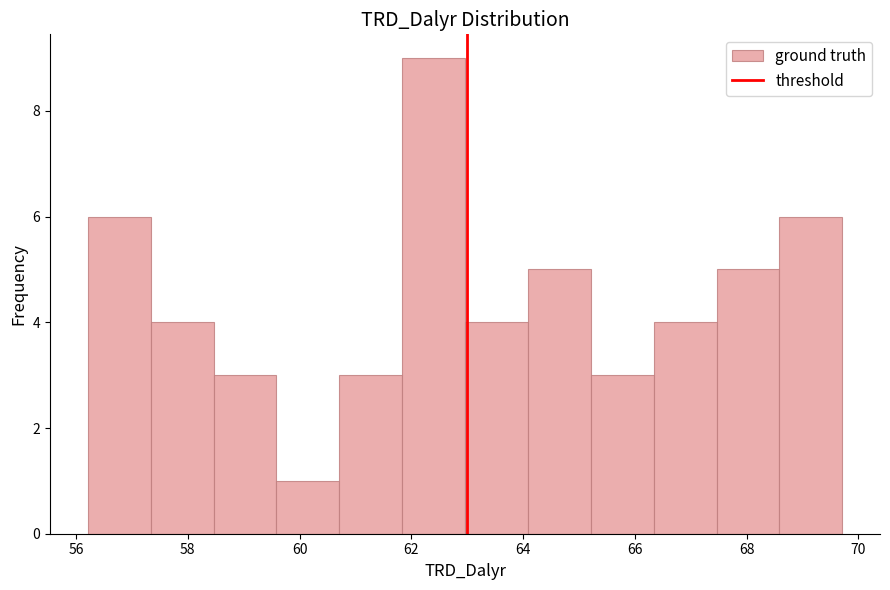

Reading left to right, transcribe this chart: for each bar, give the range it covers on the x-axis and its height. Neither the bar edges nor the heights are printed on the chart, so give them approximately, as read against the axes.

56.2 to 57.4: 6
57.4 to 58.4: 4
58.4 to 59.6: 3
59.6 to 60.8: 1
60.8 to 61.8: 3
61.8 to 63.0: 9
63.0 to 64.0: 4
64.0 to 65.2: 5
65.2 to 66.4: 3
66.4 to 67.4: 4
67.4 to 68.6: 5
68.6 to 69.8: 6